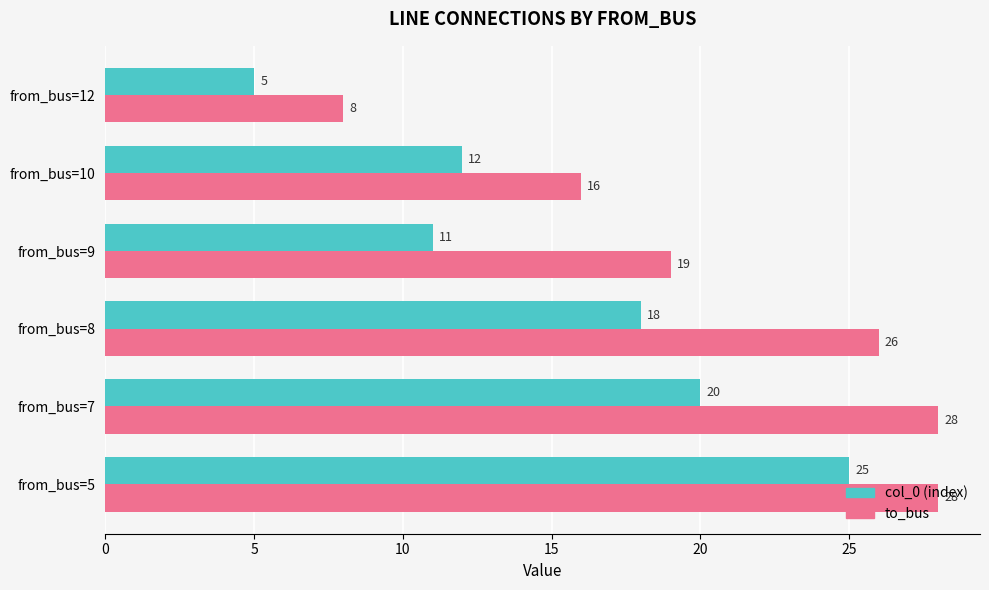

What is the spread (max minus min) of values at from_bus=10?

4